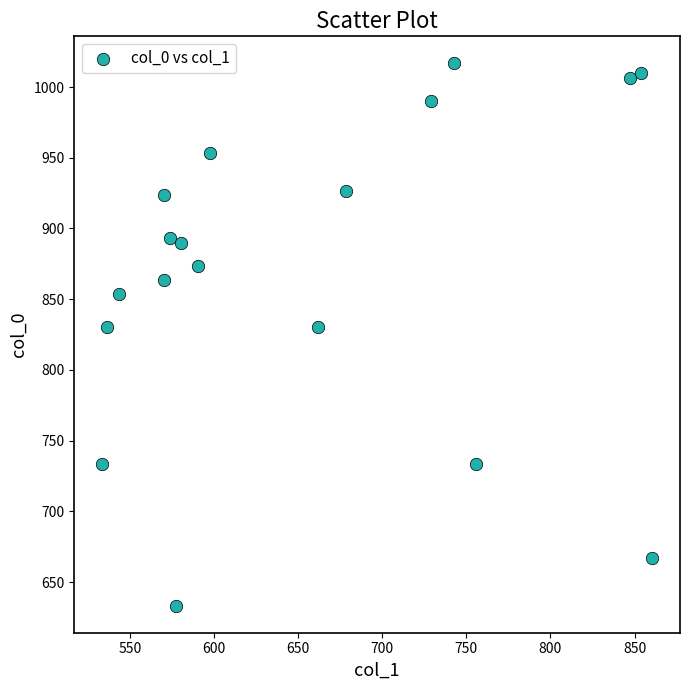

What is the range of Y values (max minus min)?

383.3